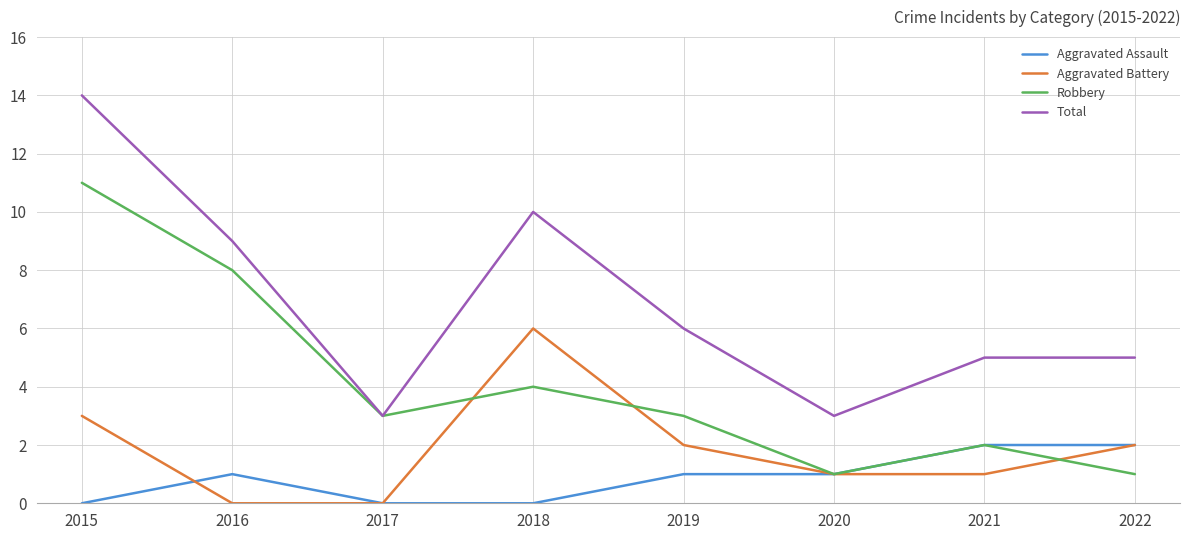

True or false: Aggravated Battery has a value of 1 at 2020.

True